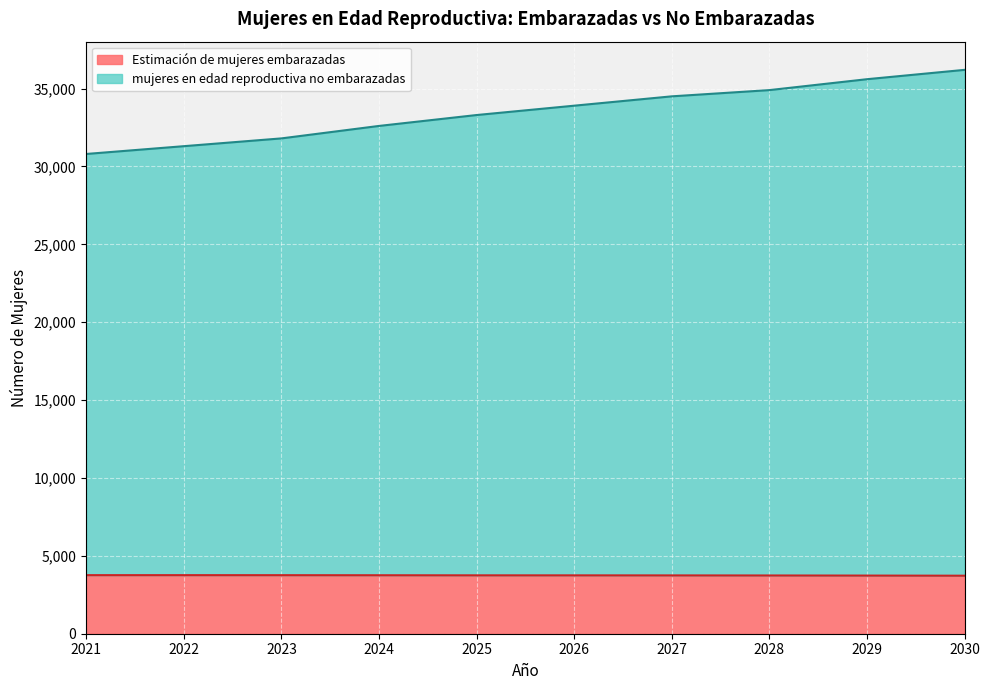

How many lines are shown in the chart?

2